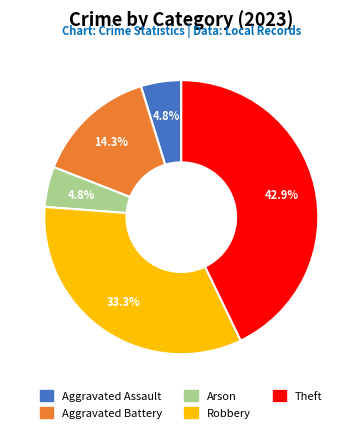

Do Aggravated Battery and Theft together represent more than half of the pie?

Yes